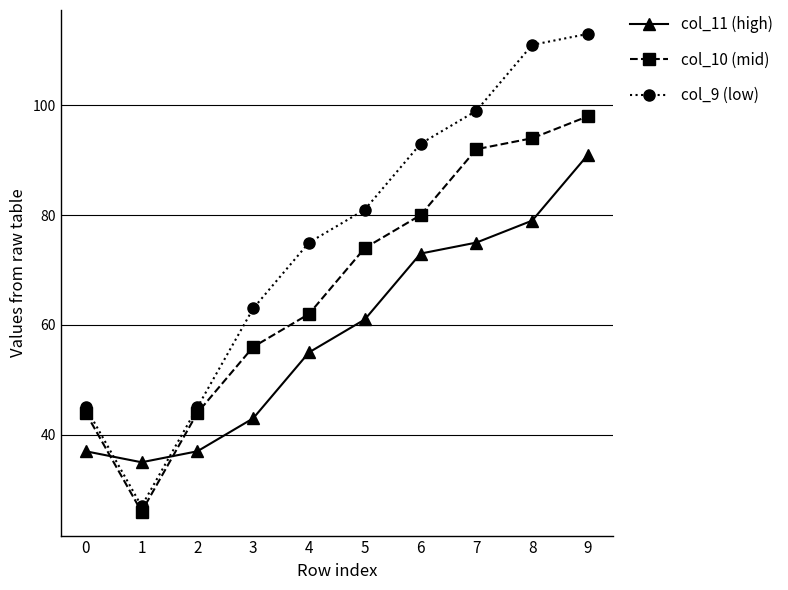

In col_10 (mid), how many points are lower than both neighbors (excluding endpoints)?

1